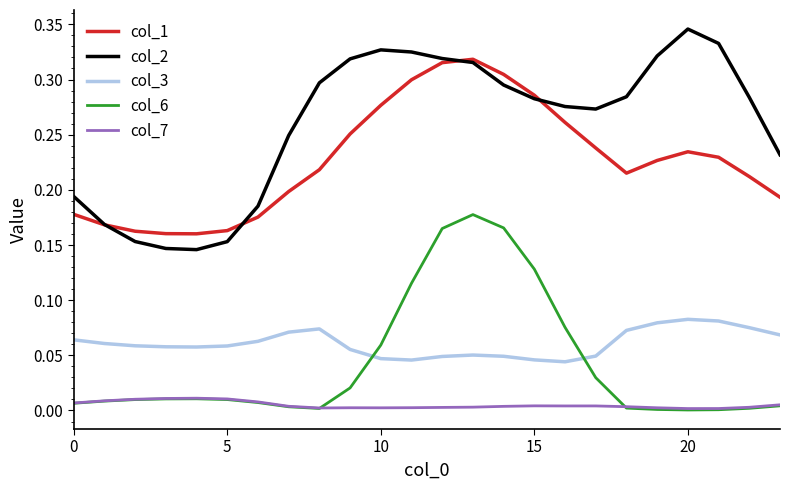

True or false: col_1 and col_7 cross at least once.

False